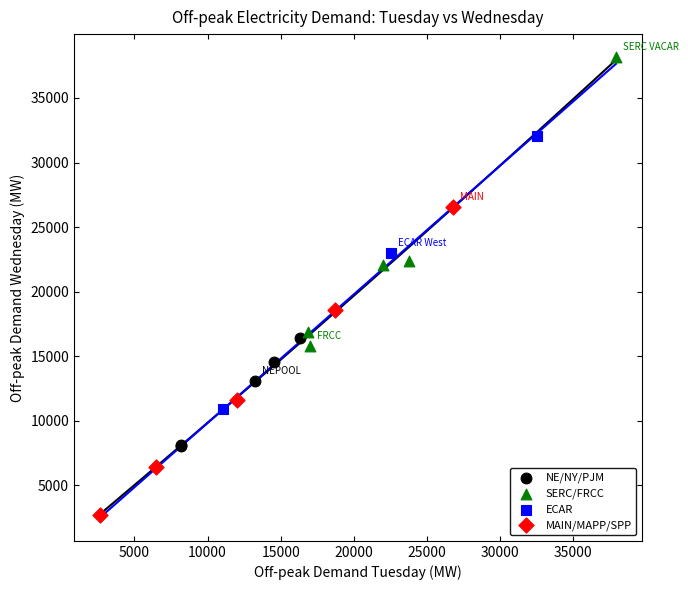

Which series reaches the minimum Y coordinate?

MAIN/MAPP/SPP